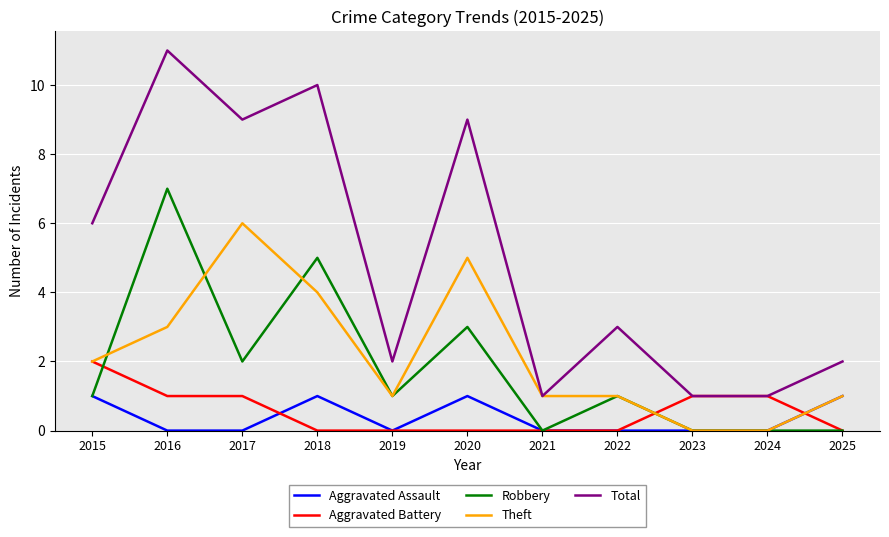

List the series in order of their peak value, highest first.

Total, Robbery, Theft, Aggravated Battery, Aggravated Assault